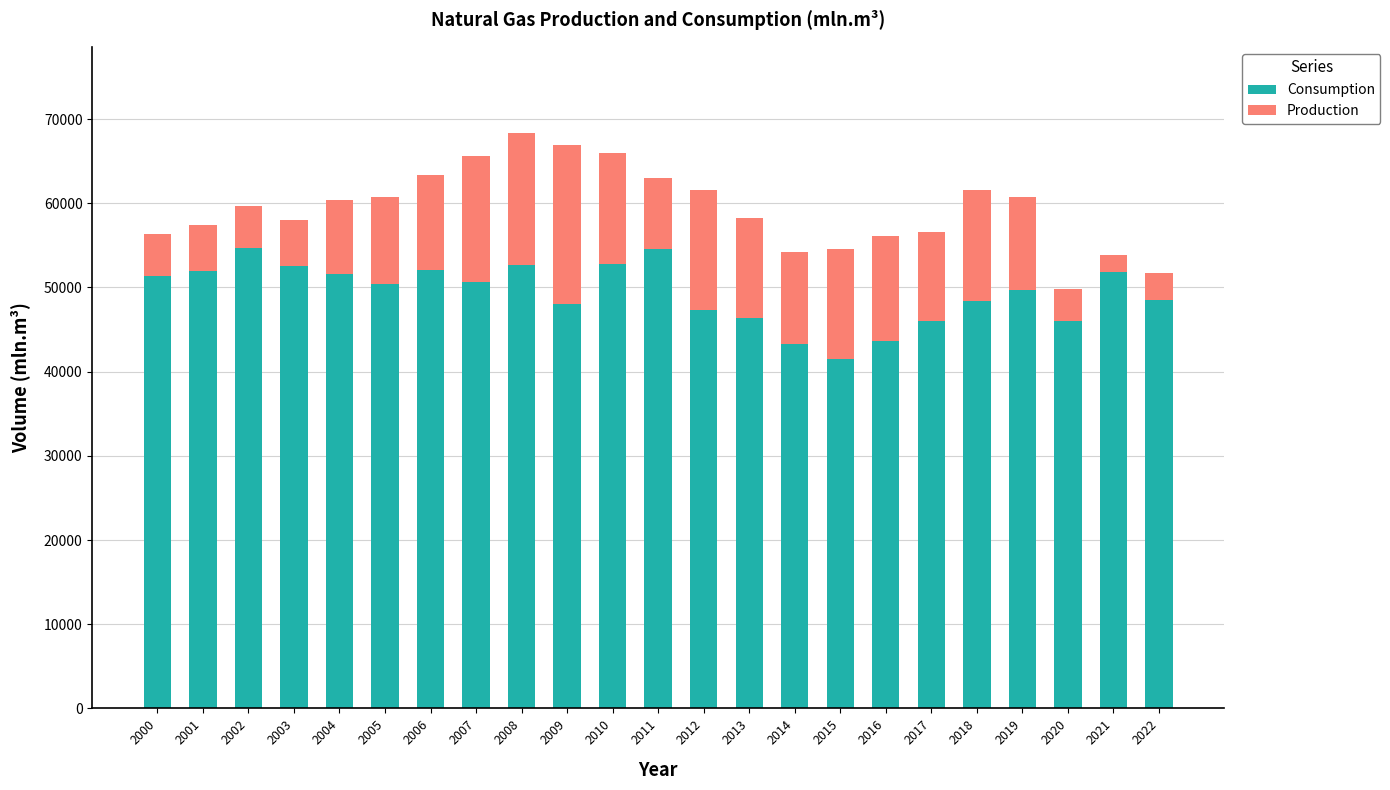

What is the highest value of the Consumption series?

54667.5